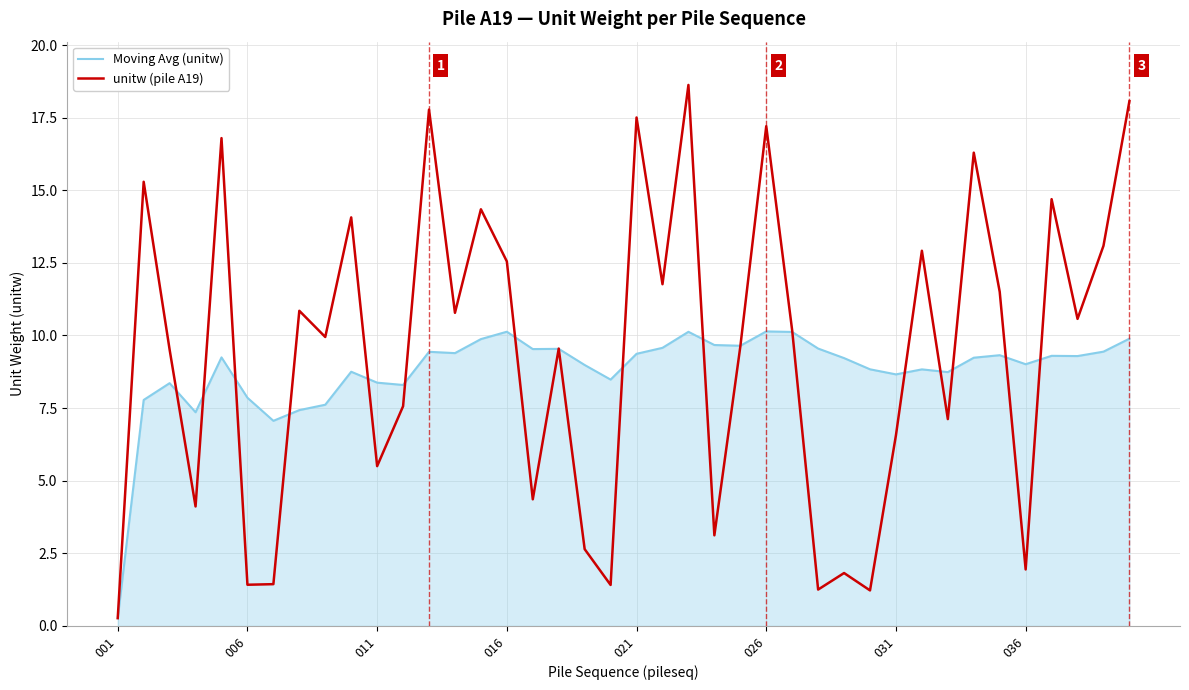

Rank the series by their maximum value, from lowest to highest.

Moving Avg (unitw), unitw (pile A19)